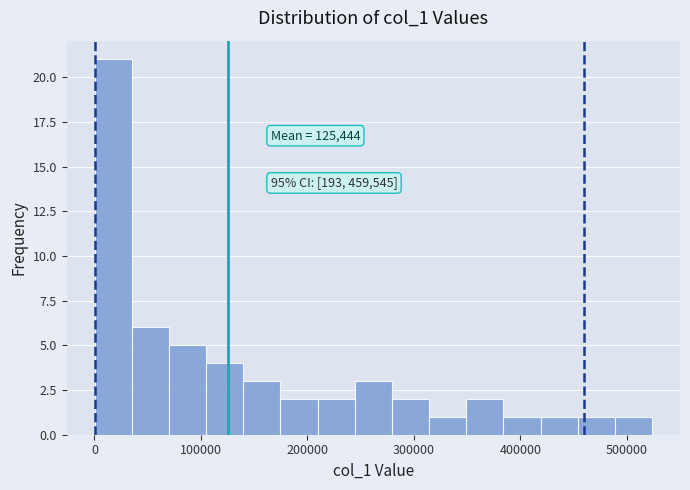

Around what value on the x-axis is the tallest bar? Give the approximate position of its centre, as read against the axis.

20000